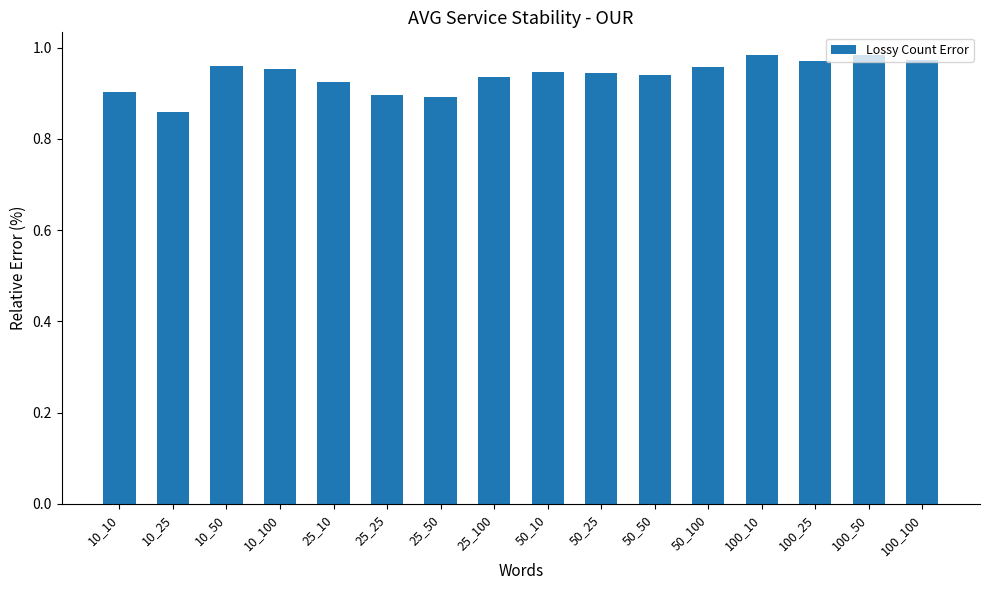

At which category does the chart reach its minimum across all series?

10_25